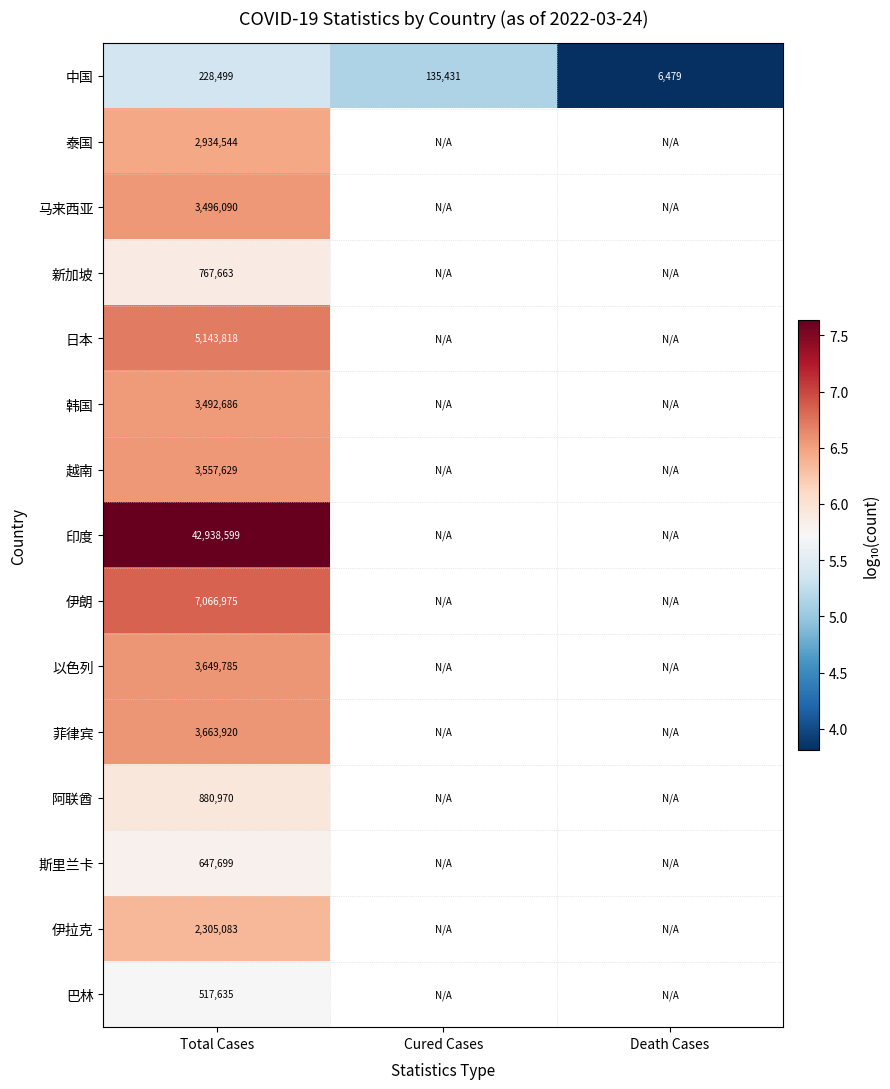

At which label is 日本 closest to 6?

Total Cases